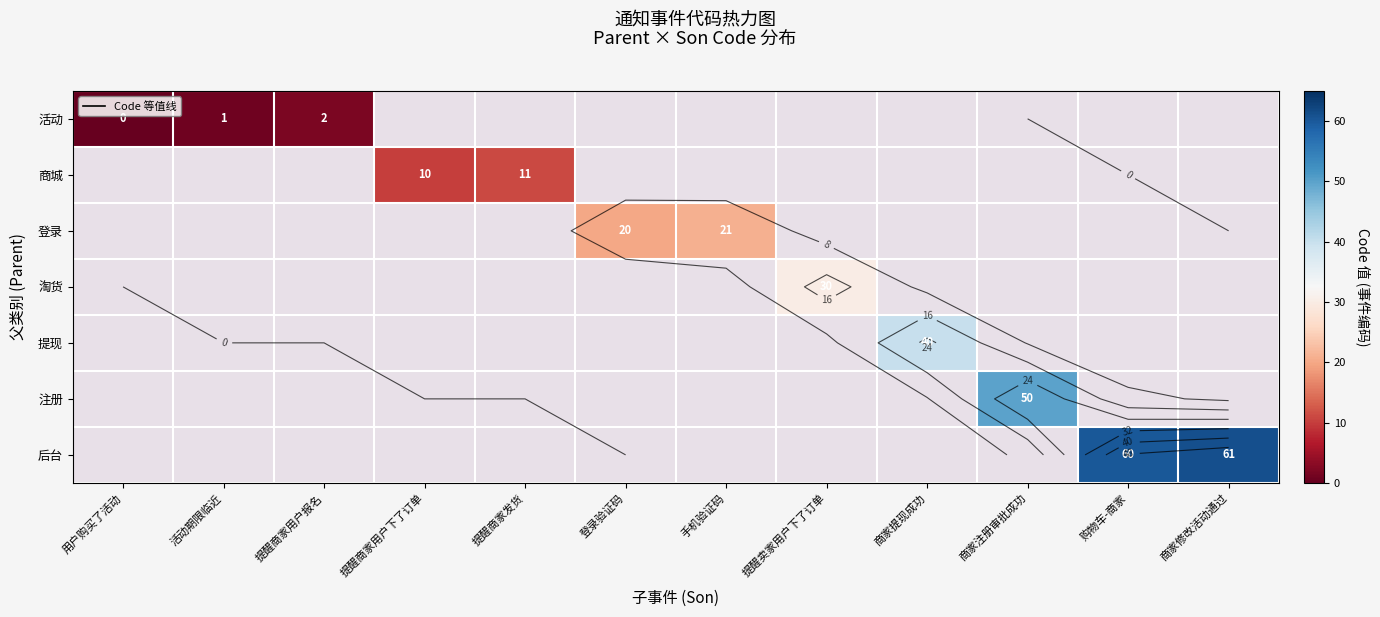

List the series in order of their peak value, lowest first.

活动, 商城, 登录, 淘货, 提现, 注册, 后台